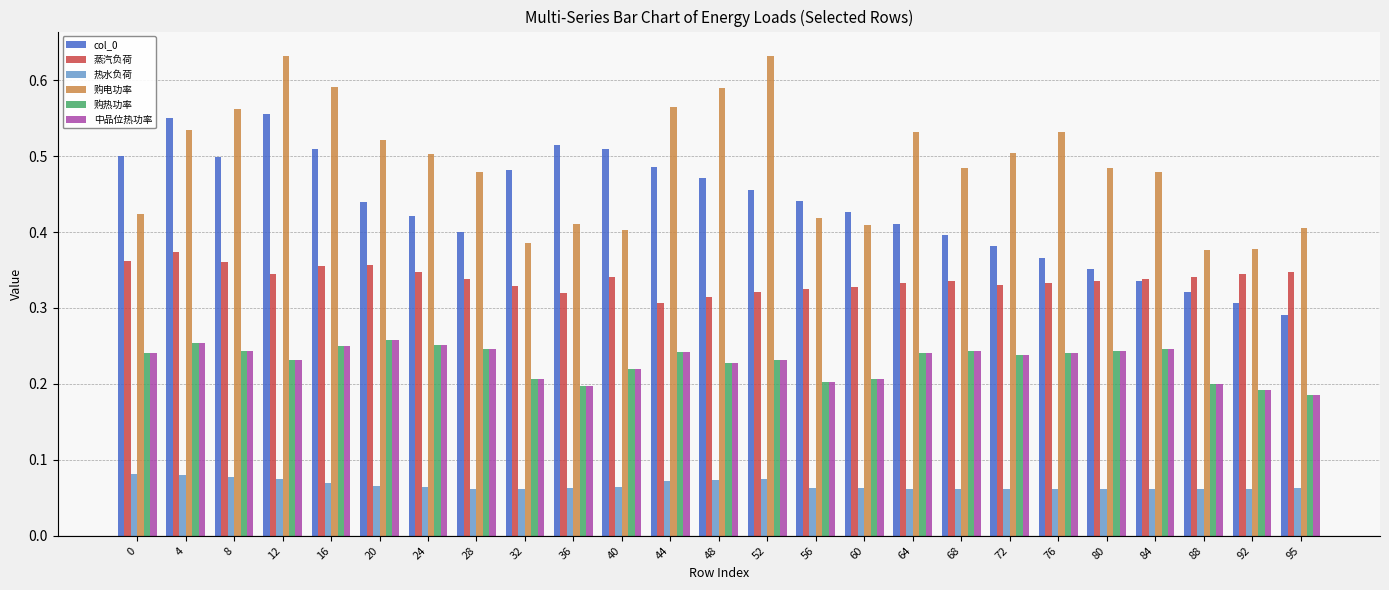

True or false: 蒸汽负荷 has a value of 0.4 at 4.

True